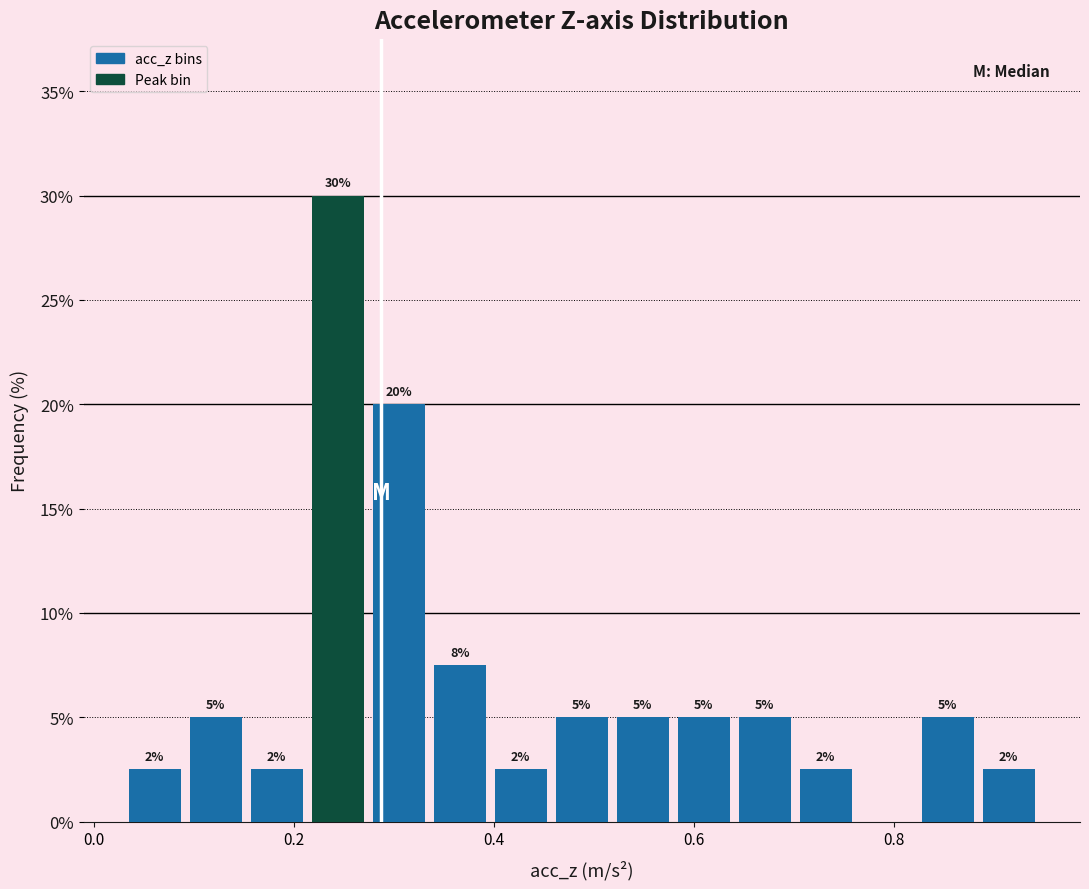

Read against the x-axis, roughly where is the centre of the tallest bar?

0.24